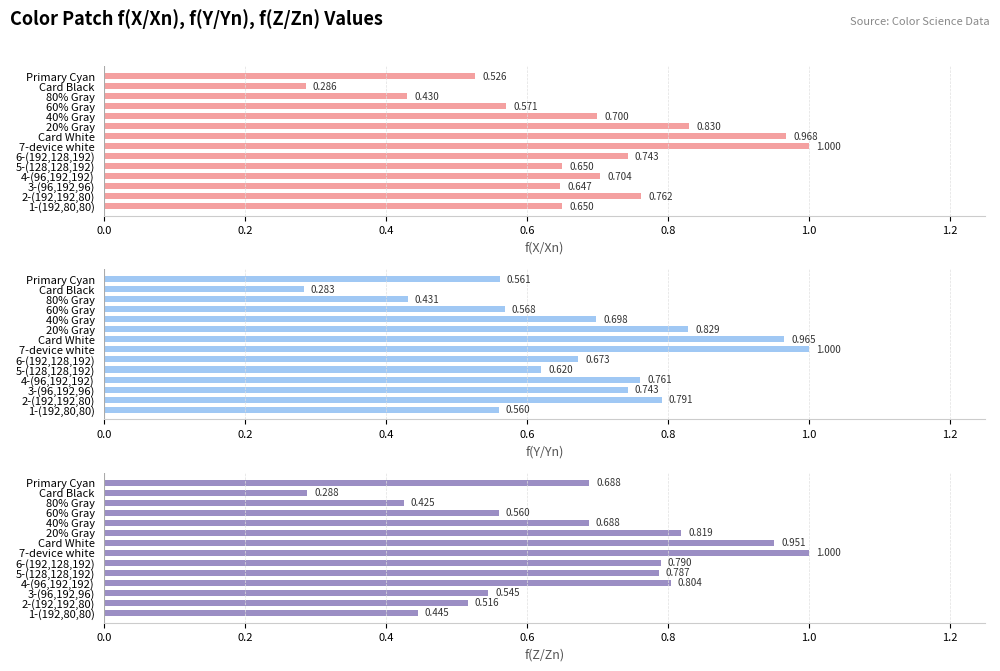

What is the minimum value shown in the chart?

0.3